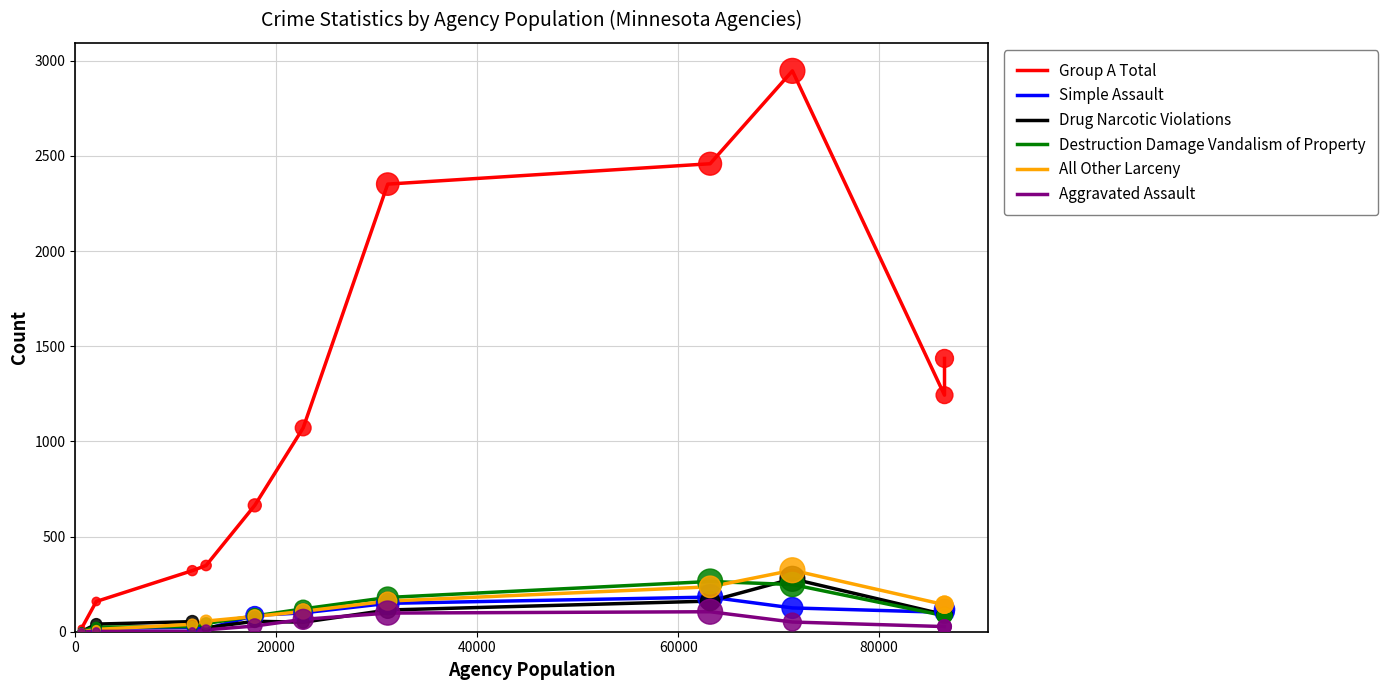

Which series contains the lowest Y value?

All Other Larceny